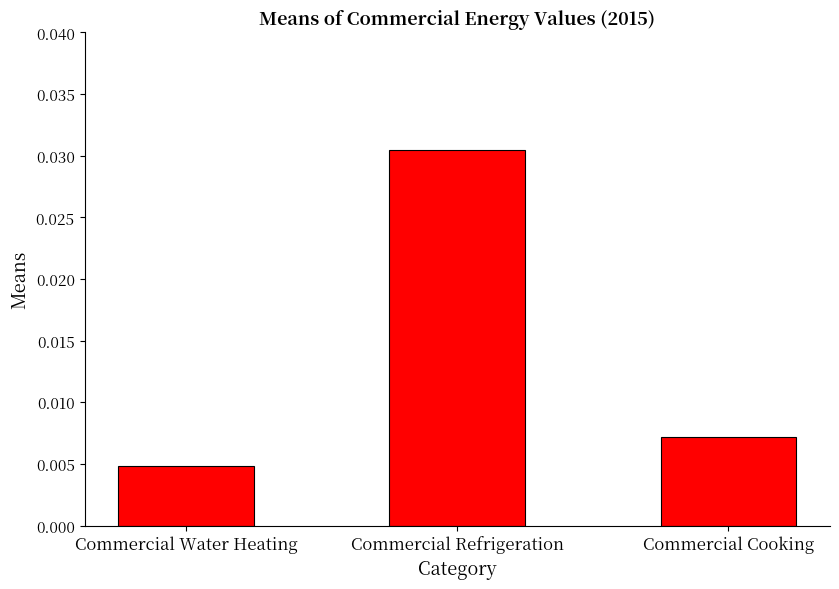

At which label is the value closest to 0?

Commercial Water Heating